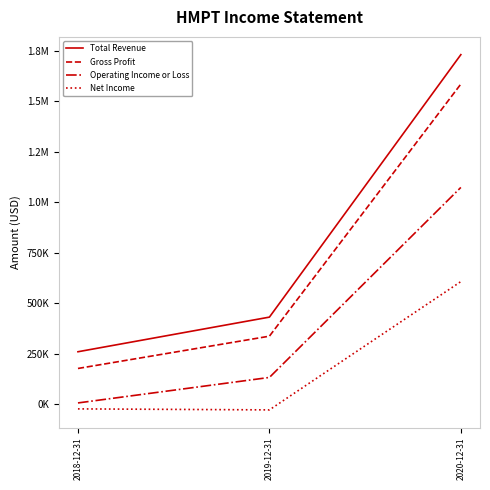

What is the value of the Net Income point at the 1st from the left?

-24200